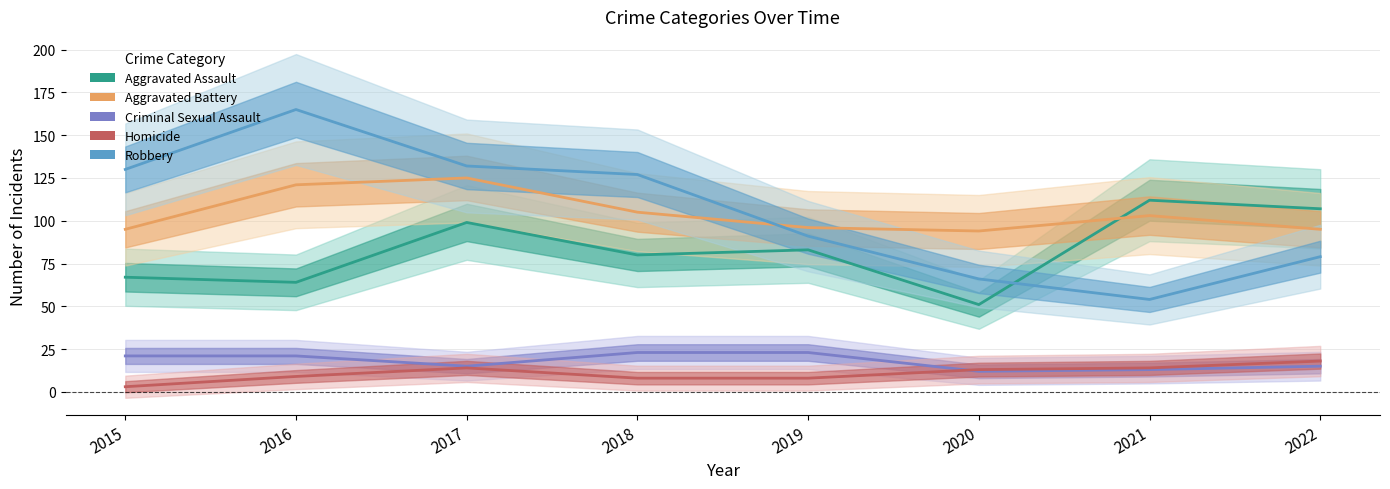

At which category is the sum across all series the highest?

2017